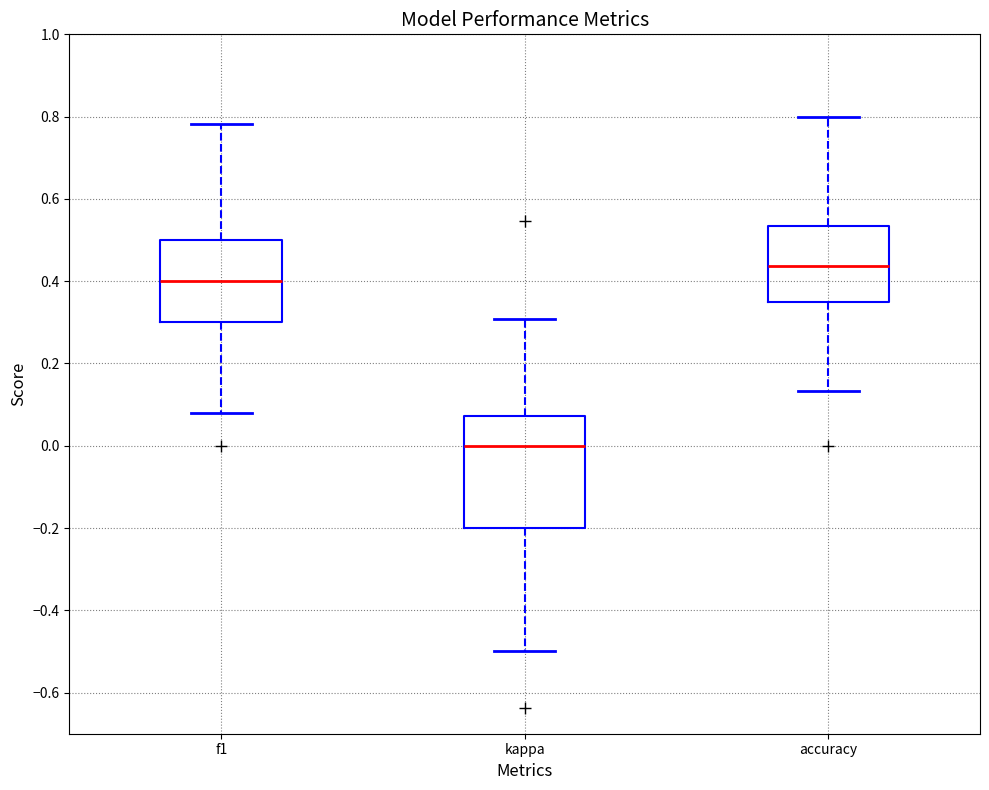

Which box's median line is the highest?

accuracy